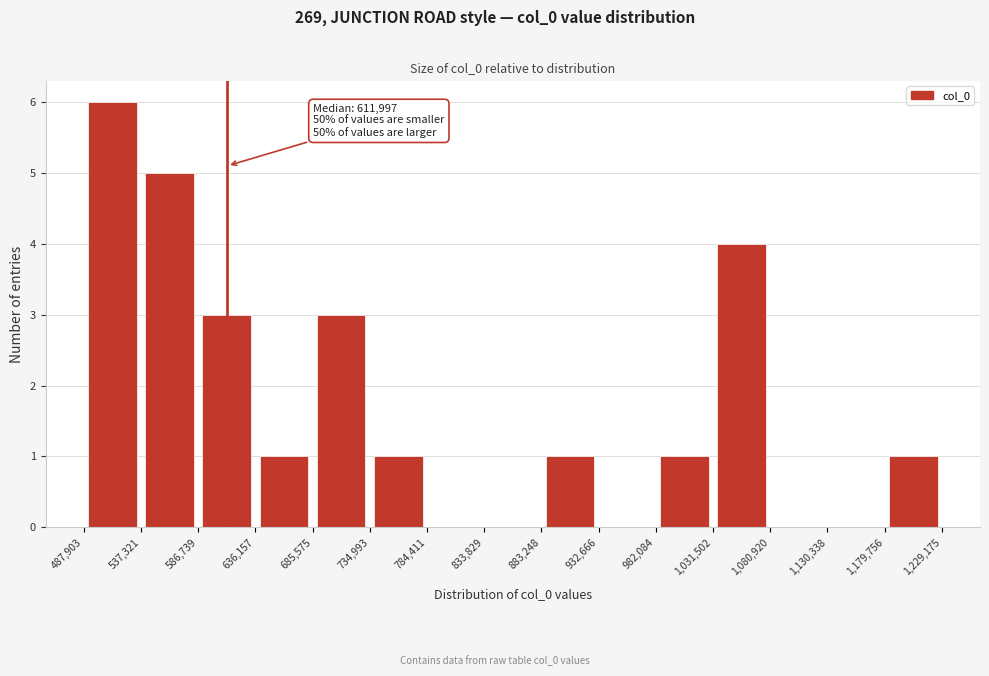

Over which range of the x-axis is the bar tallest?

487,903 to 537,321